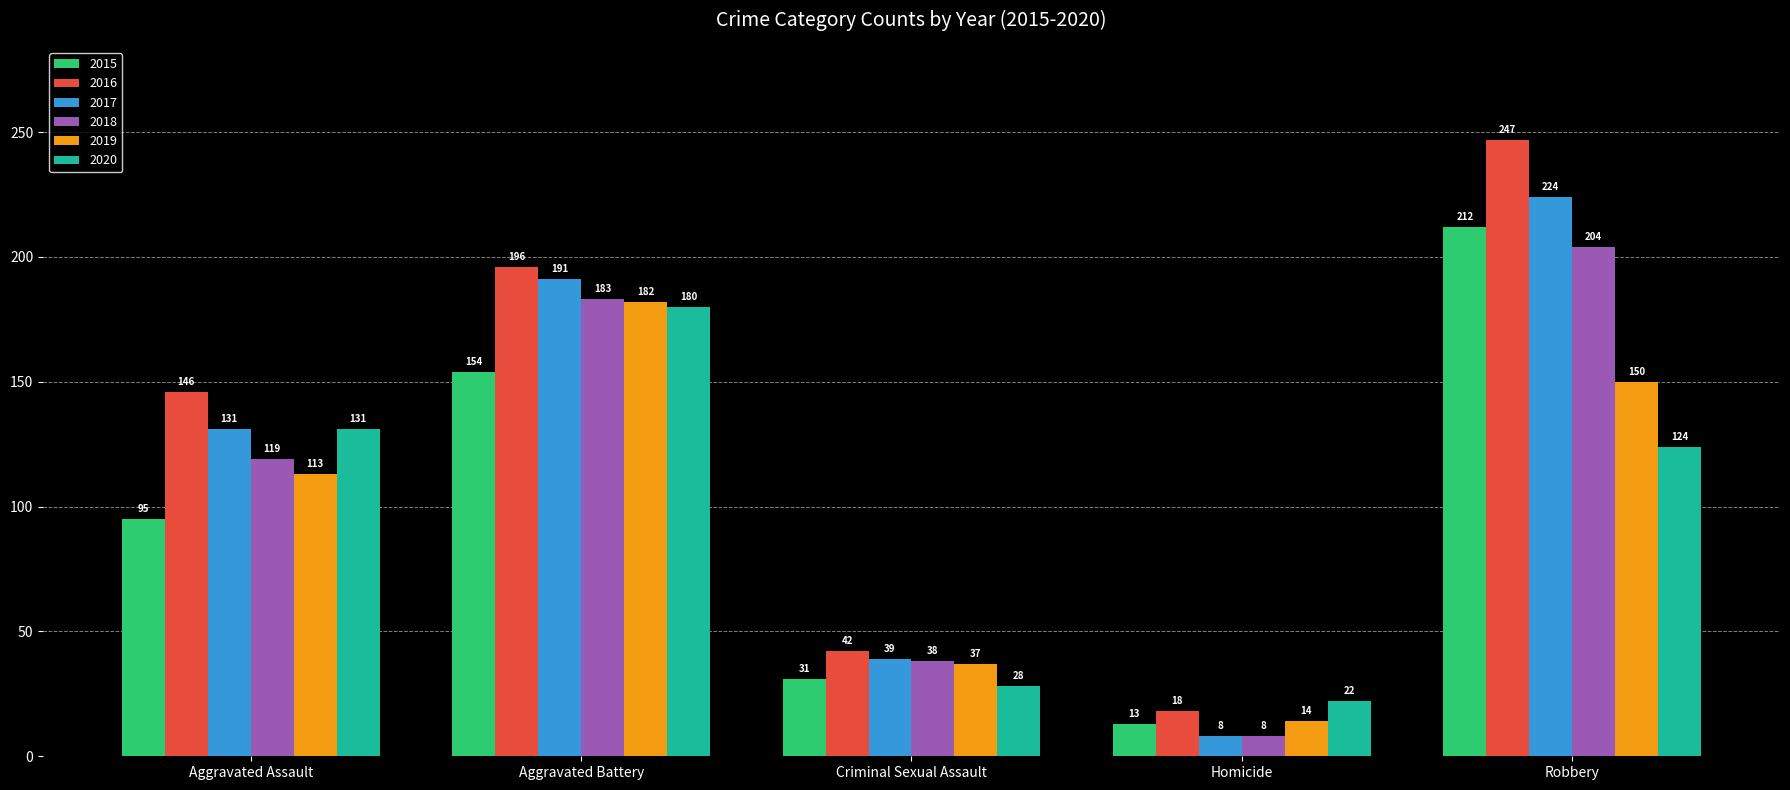

What is the highest value of the 2019 series?

182